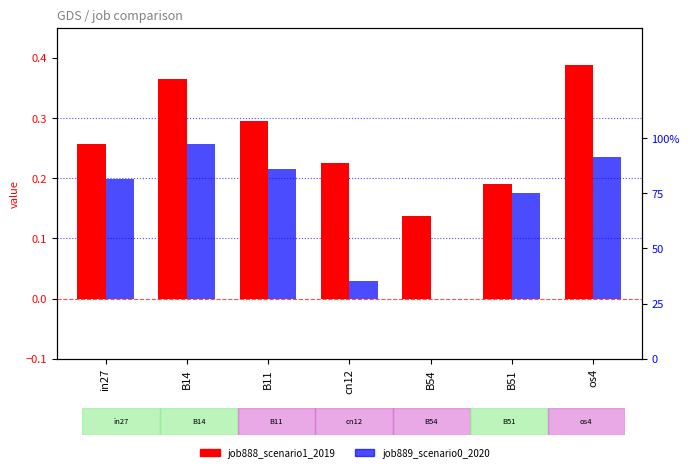

List the series in order of their peak value, lowest first.

job889_scenario0_2020, job888_scenario1_2019